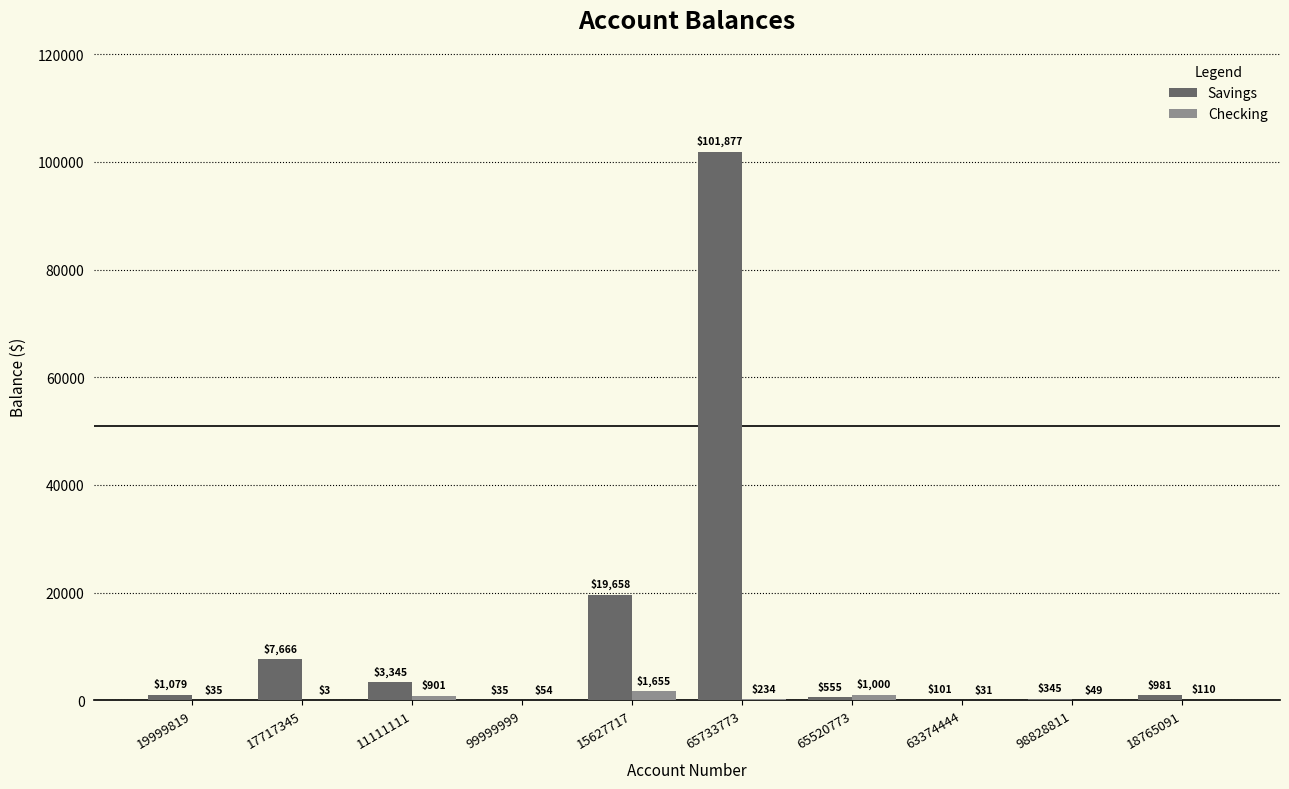

How many data points in Checking are above 109?

5